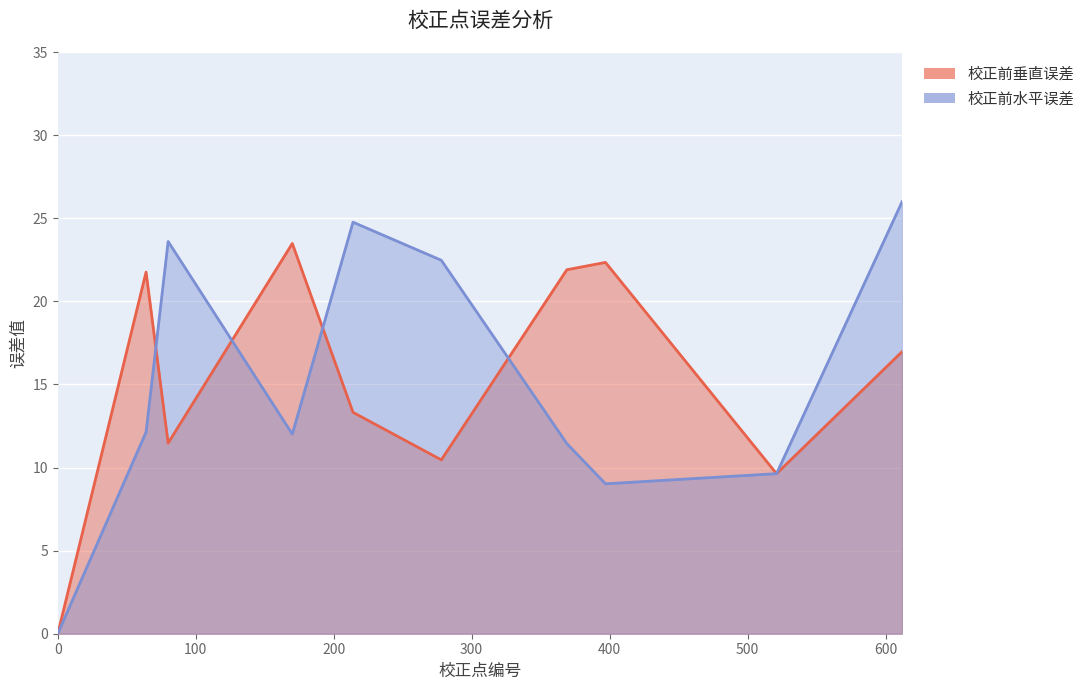

What is the sum of all 校正前水平误差 values?

151.1